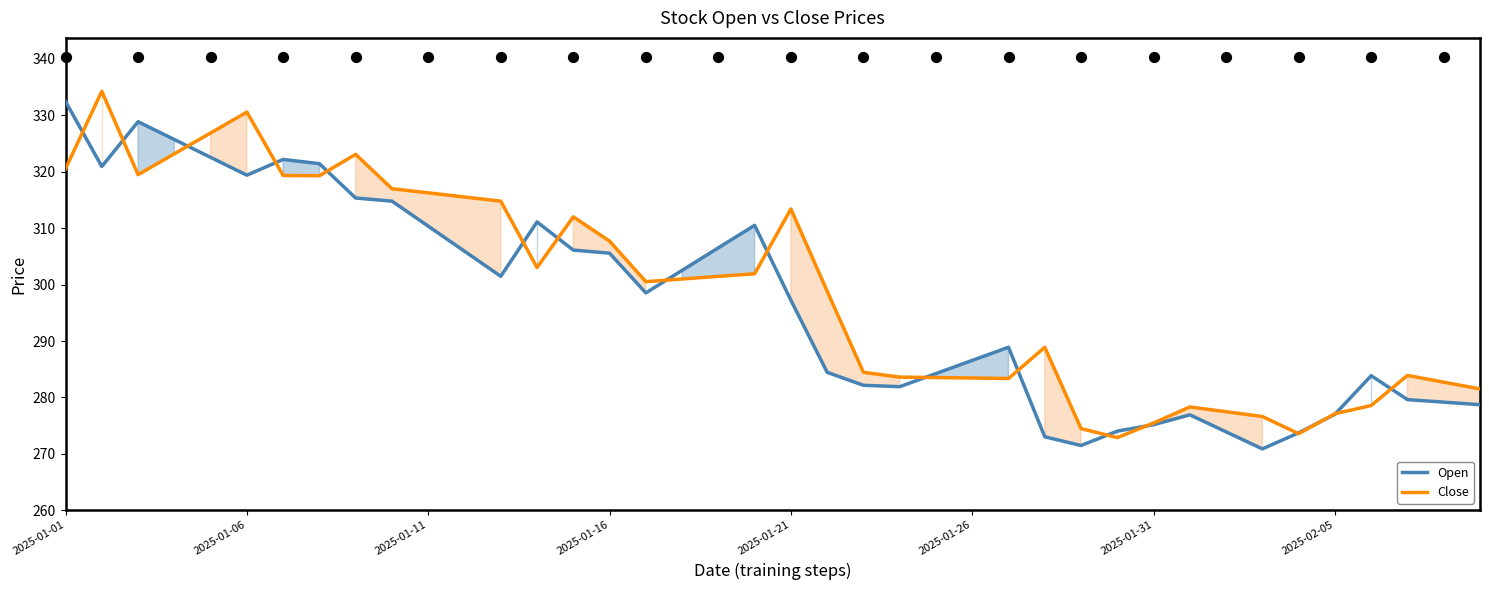

Which series has the largest total across all categories?

Close